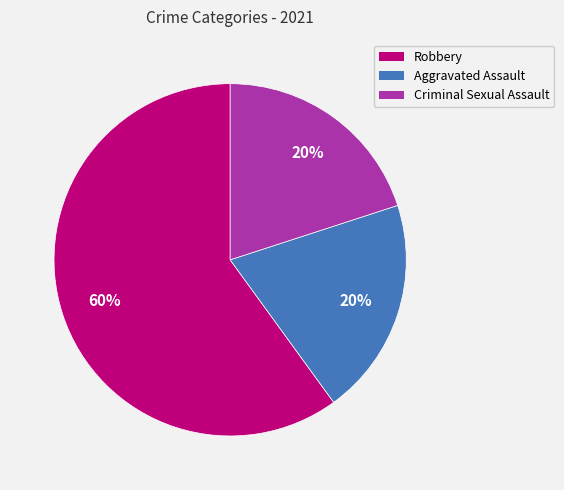

Does any single category account for the majority?

Yes